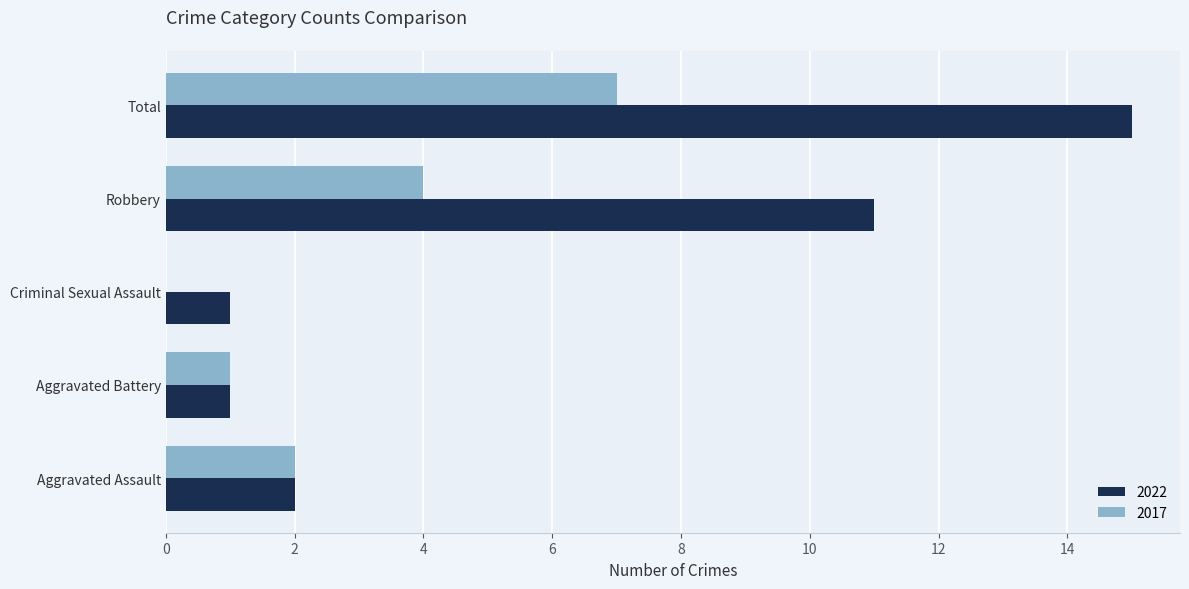

Between Robbery and Total, which series saw the biggest shift?

2022